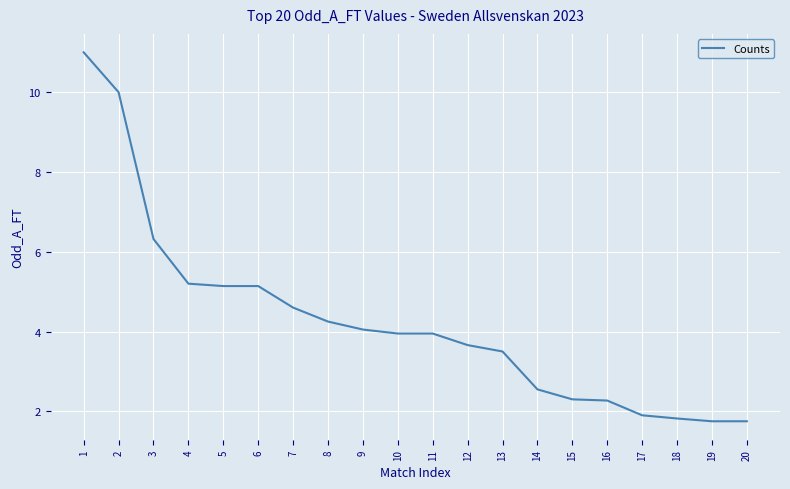

Read the value at 19.

1.8